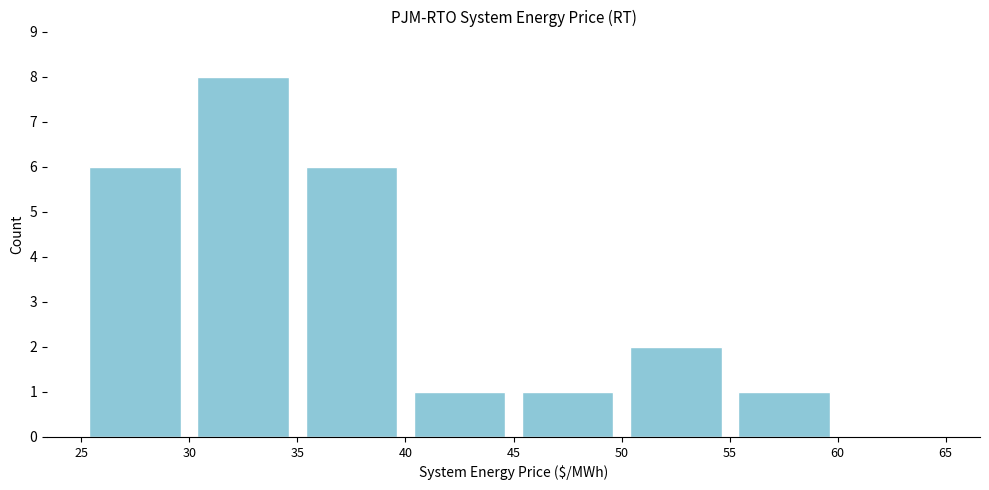

Over which range of the x-axis is the bar tallest?

30 to 35